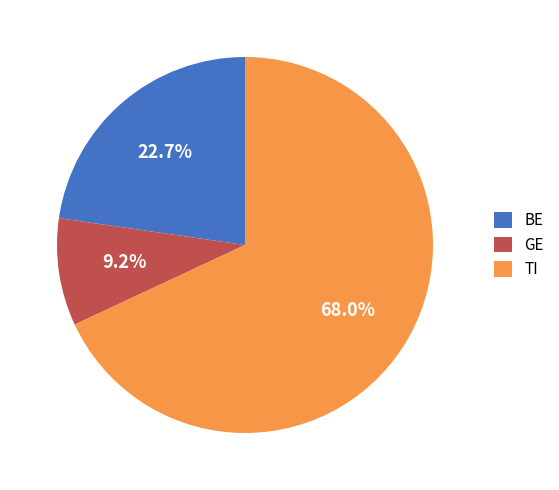

Does GE account for over 50% of the chart?

No